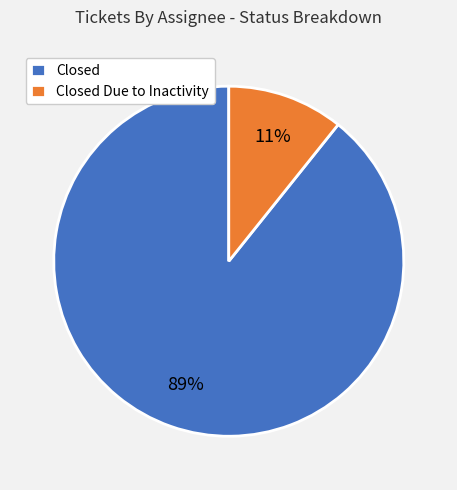

Which has a higher value, Closed or Closed Due to Inactivity?

Closed